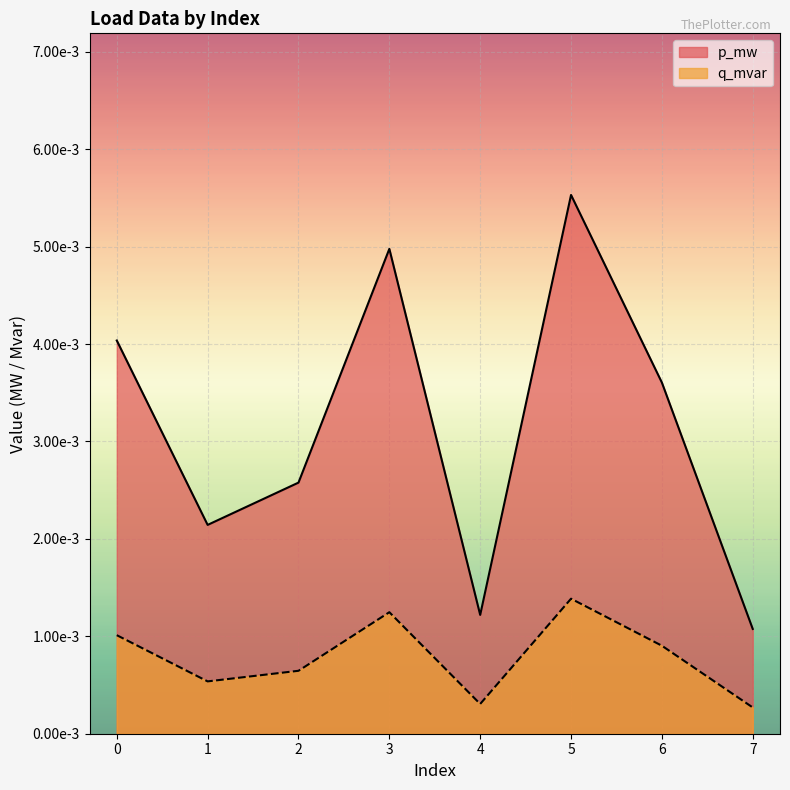

Is it true that q_mvar equals 0.0 at 1?

False